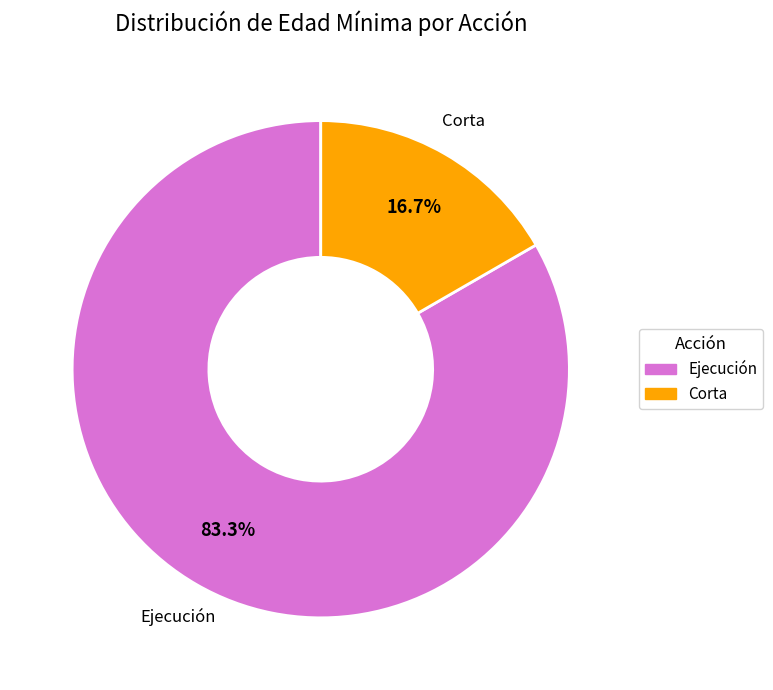

Does any single category account for the majority?

Yes